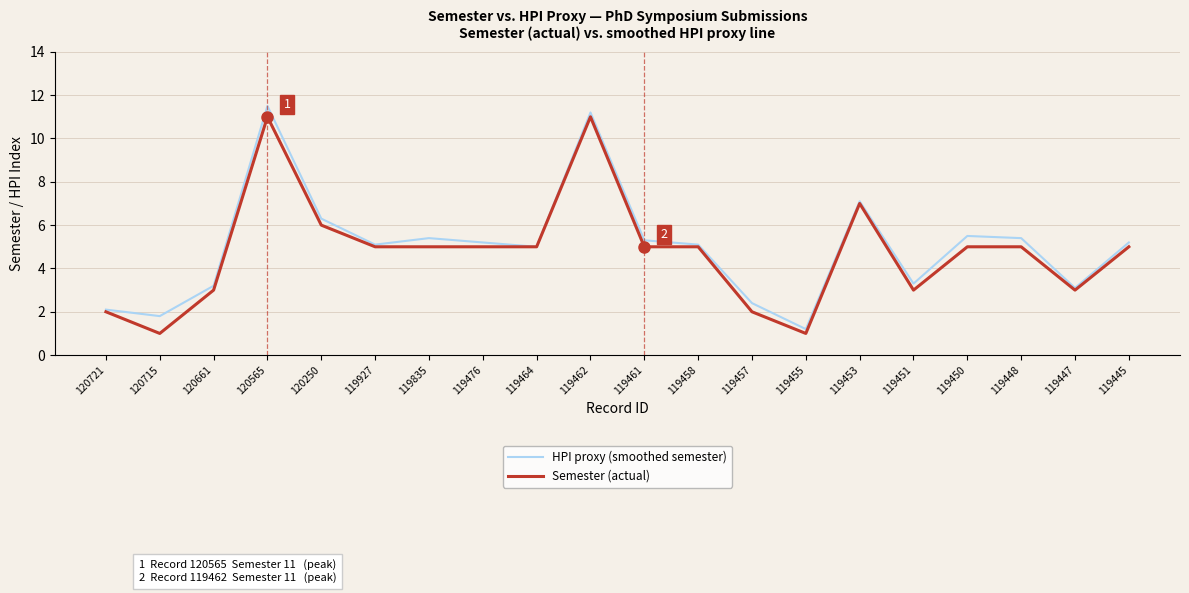

Rank the series by their maximum value, from highest to lowest.

HPI proxy (smoothed semester), Semester (actual)